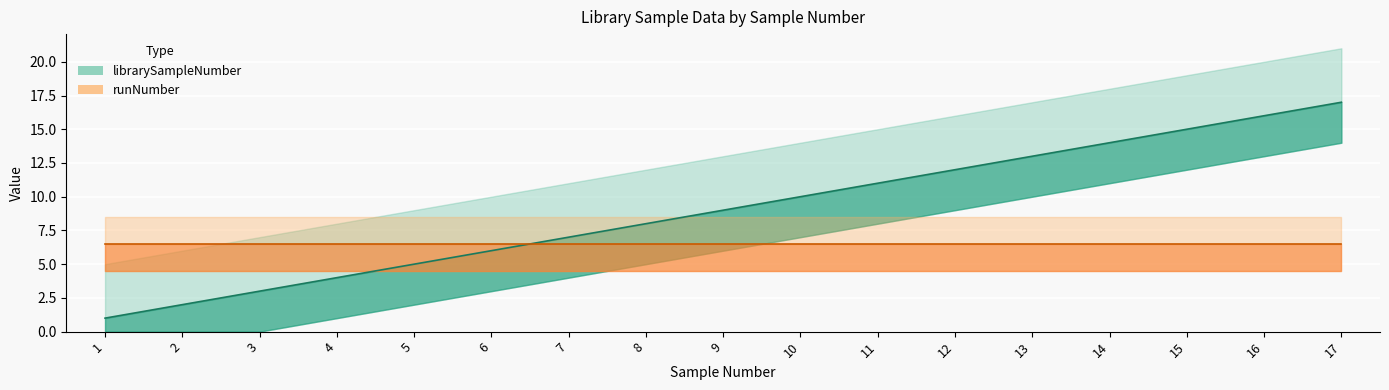

What is the difference between the values at 13 and 2?

11